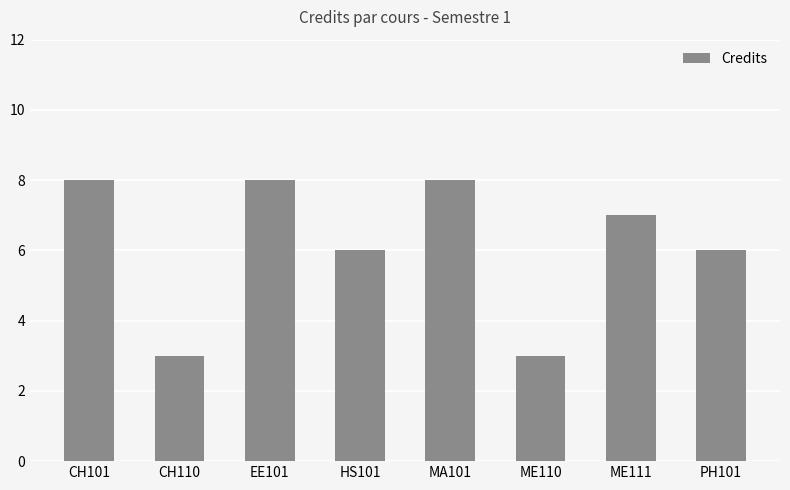

How many values are between 6 and 8?

6